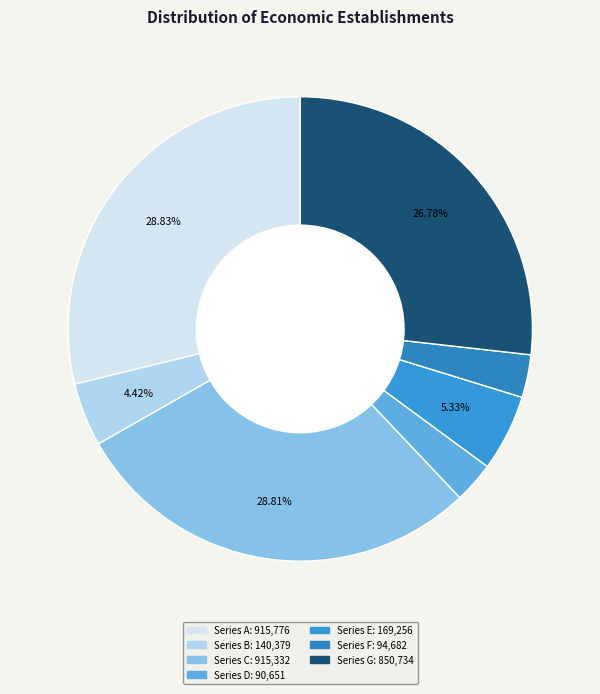

Count the number of slices in the pie.

7